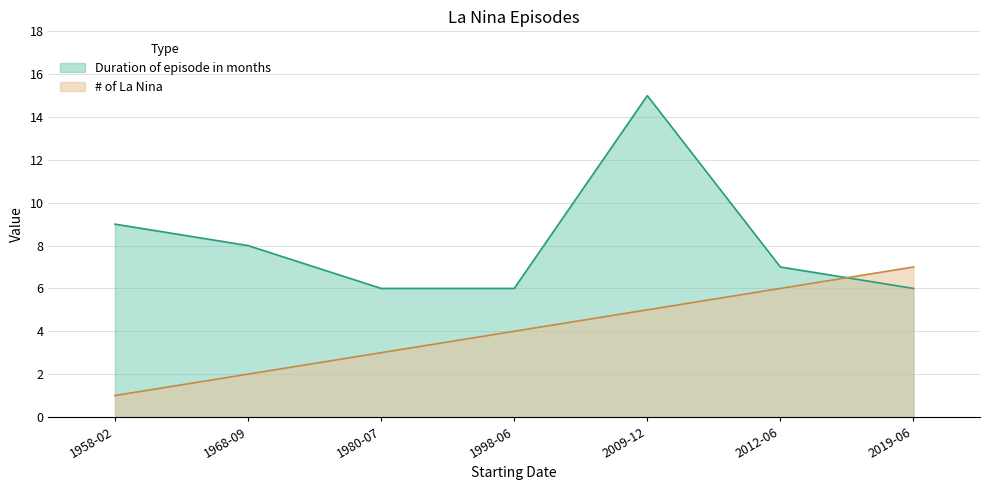

Rank the series by their average value, from lowest to highest.

# of La Nina, Duration of episode in months